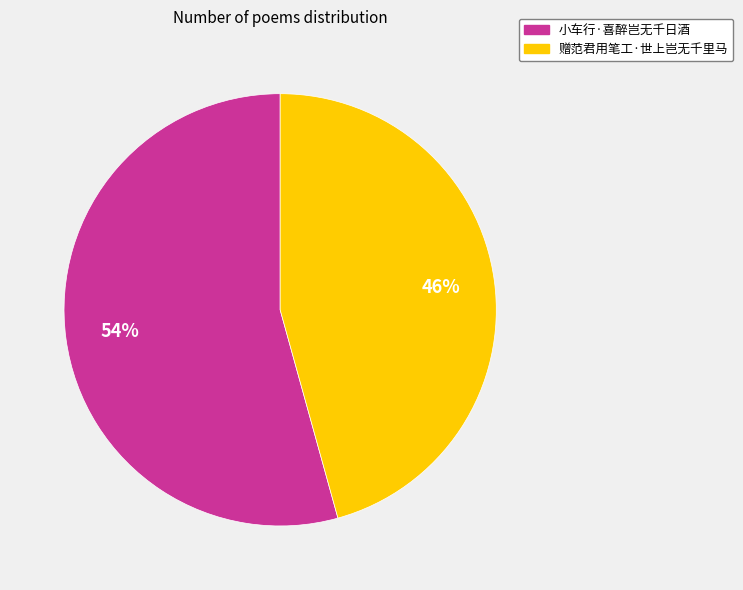

To the nearest percent, what is the combined percentage of 赠范君用笔工·世上岂无千里马 and 小车行·喜醉岂无千日酒?

100%